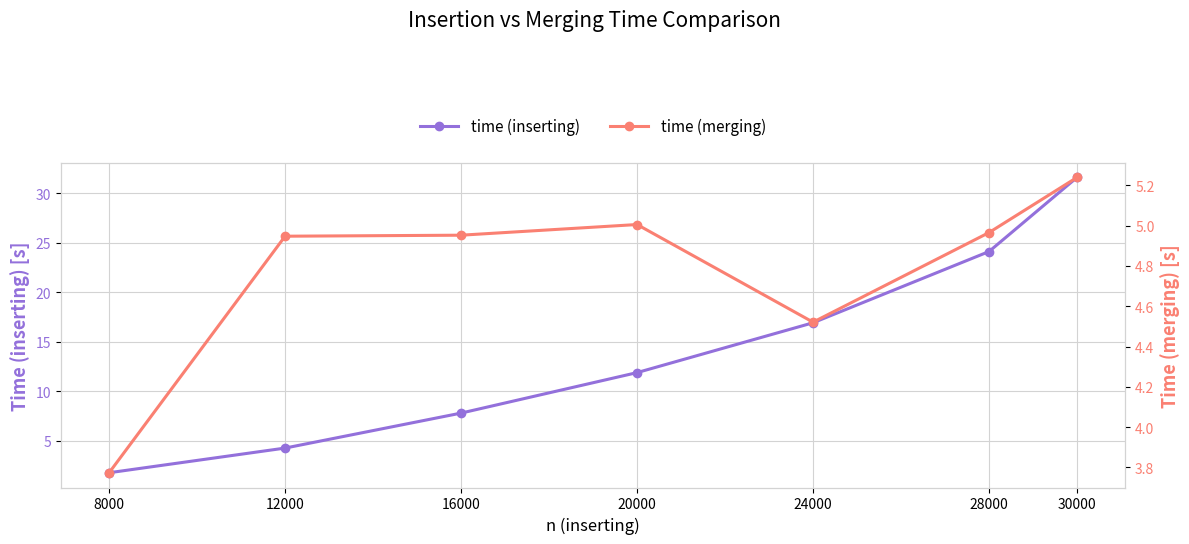

The value of time (merging) at 8000 is 5.1. True or false?

False